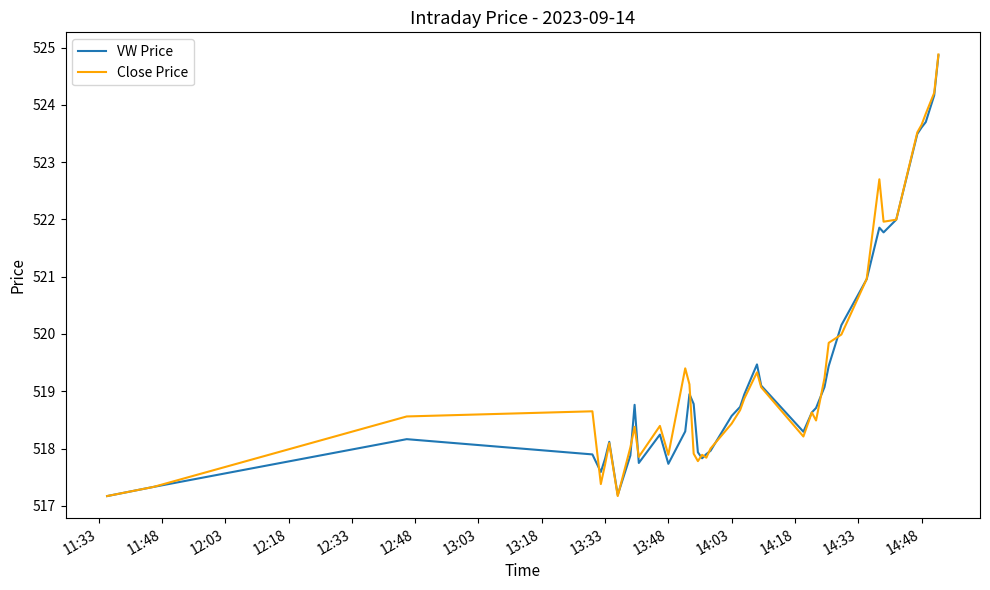

How many lines are shown in the chart?

2